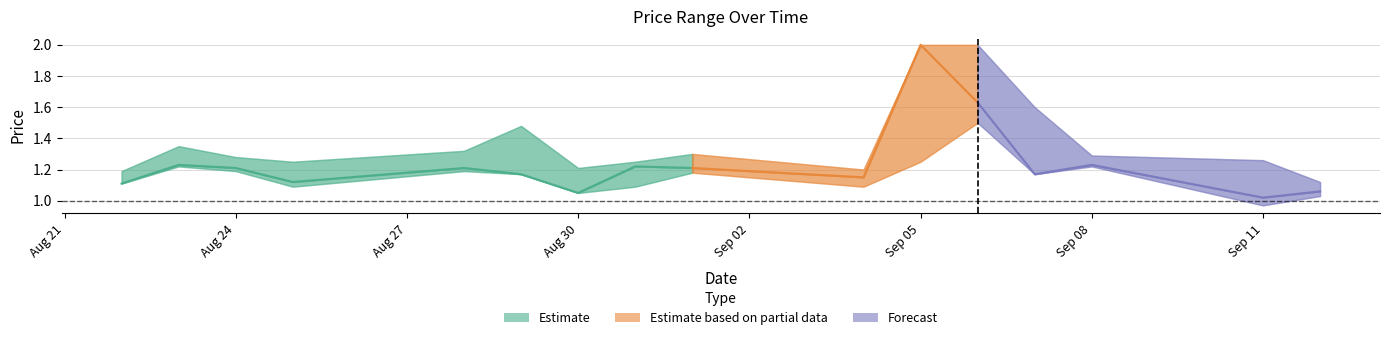

Is this an area chart (filled region under the line)?

No